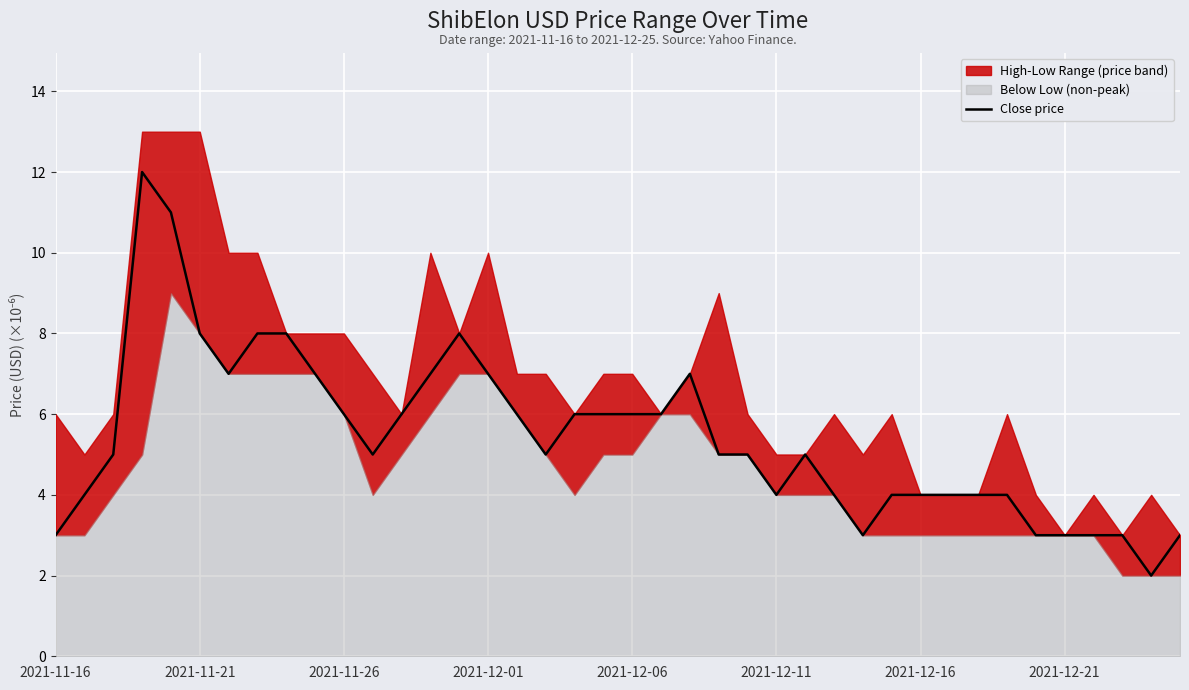

What is the highest value of the Close price series?

12.0